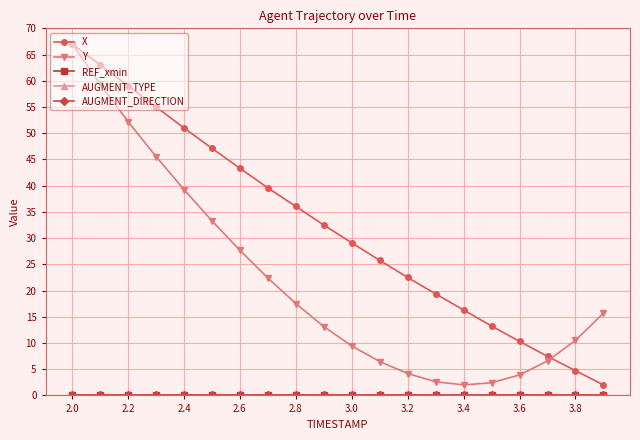

At which label is AUGMENT_DIRECTION closest to 0?

2.0